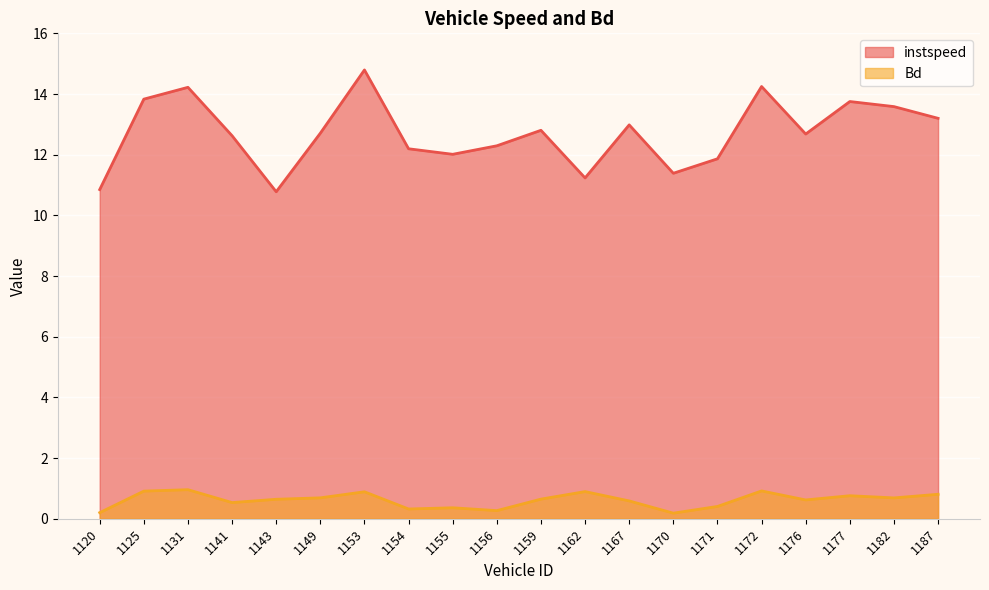

Reading left to right, transcribe all the data shown in this chart.

instspeed: 1120=10.8	1125=13.8	1131=14.2	1141=12.6	1143=10.8	1149=12.7	1153=14.8	1154=12.2	1155=12.0	1156=12.3	1159=12.8	1162=11.2	1167=13.0	1170=11.4	1171=11.9	1172=14.2	1176=12.7	1177=13.8	1182=13.6	1187=13.2
Bd: 1120=0.2	1125=0.9	1131=1.0	1141=0.5	1143=0.6	1149=0.7	1153=0.9	1154=0.3	1155=0.4	1156=0.3	1159=0.6	1162=0.9	1167=0.6	1170=0.2	1171=0.4	1172=0.9	1176=0.6	1177=0.8	1182=0.7	1187=0.8